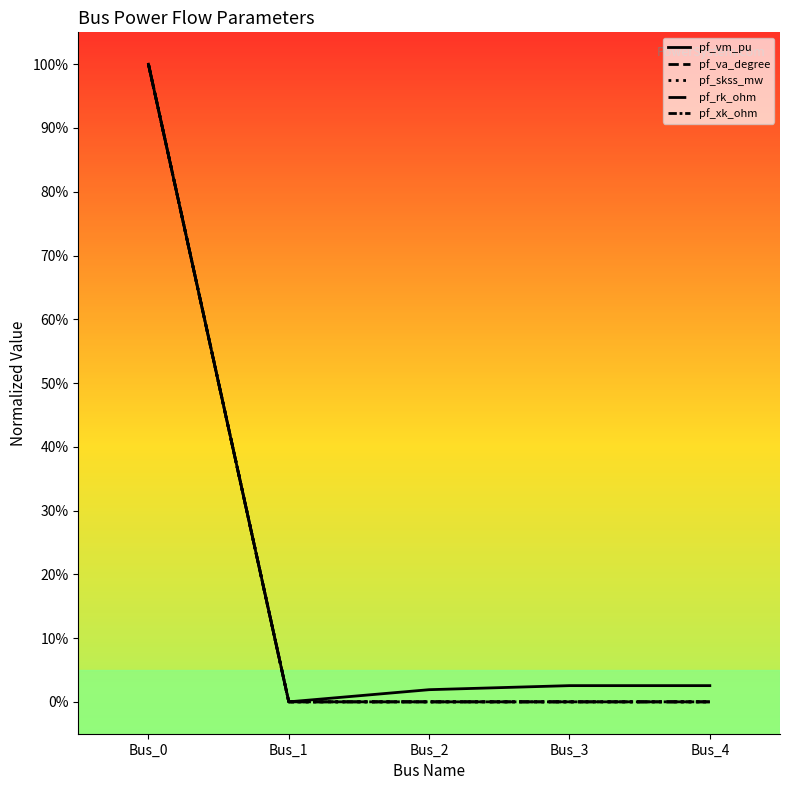

Between Bus_4 and Bus_2, which is larger?

Bus_4